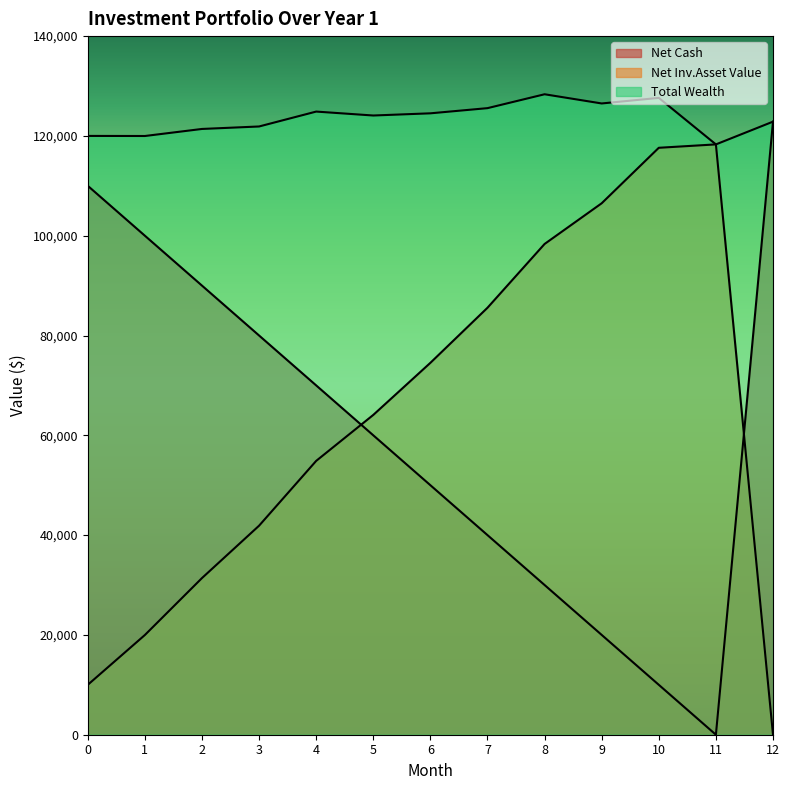

What is the highest value of the Total Wealth series?

128346.6